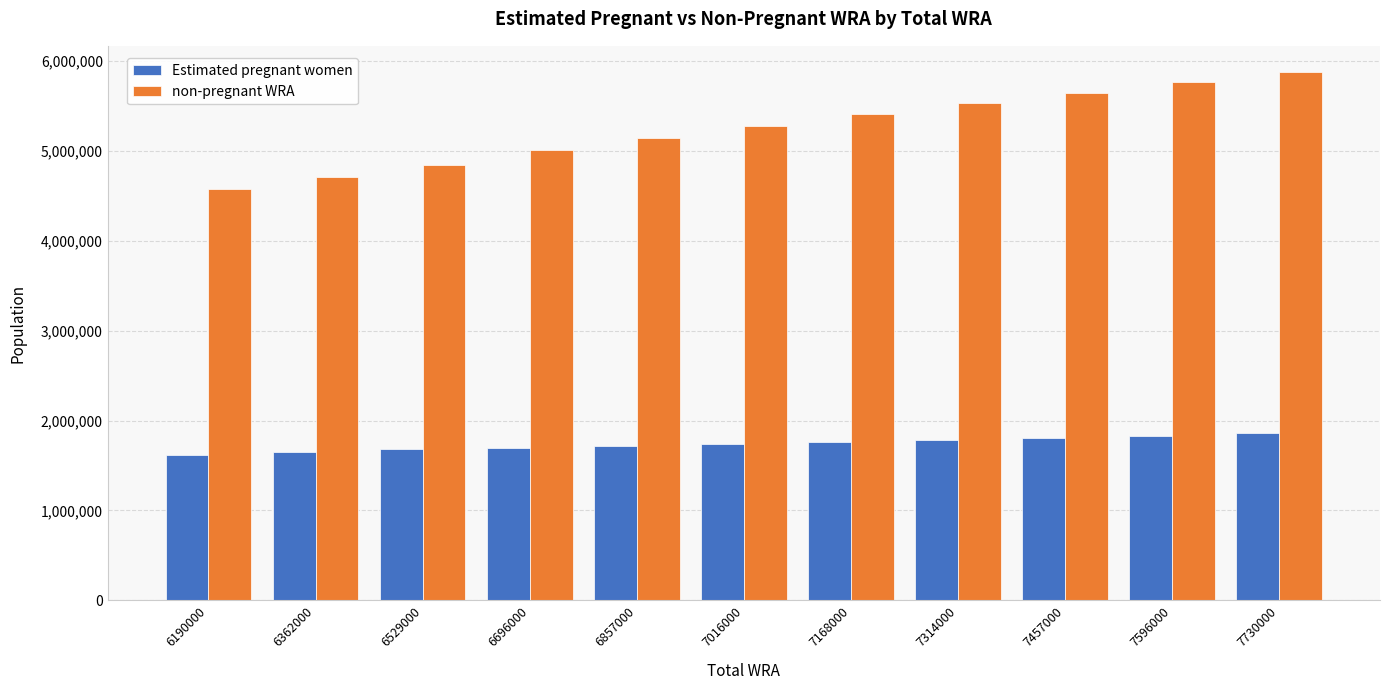

How many bars are there in each group?

2